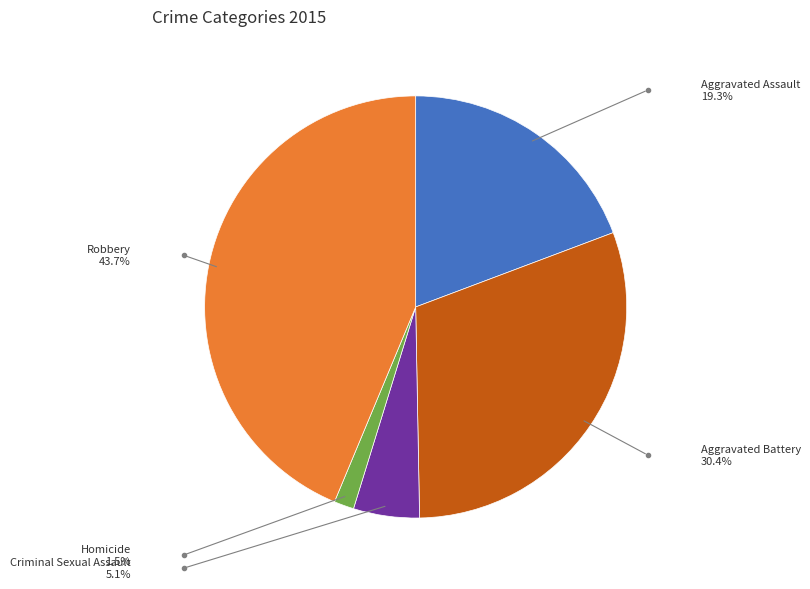

Is there a majority slice in this chart?

No